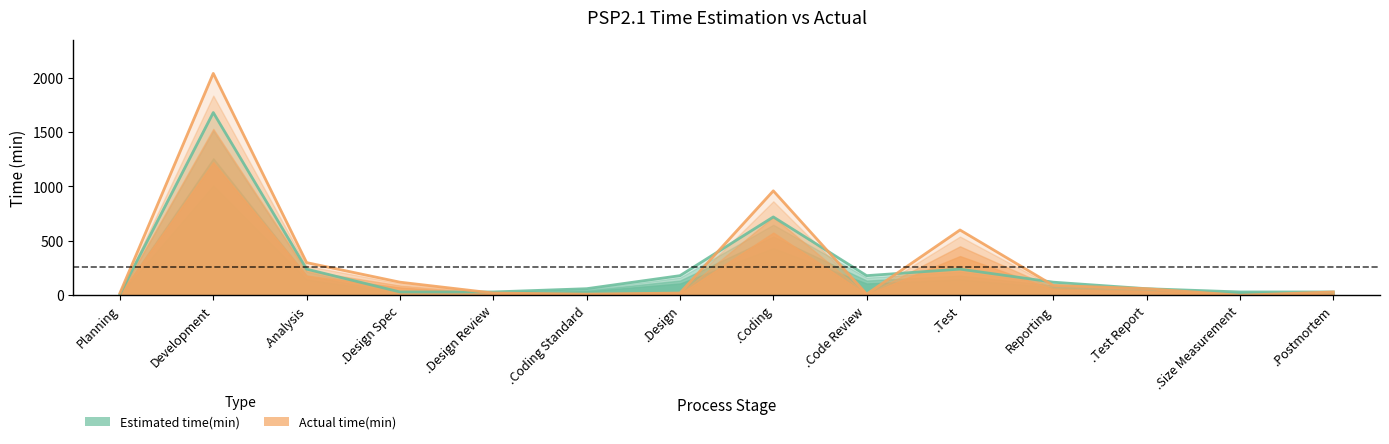

What is the highest value of the Actual time(min) series?

2040